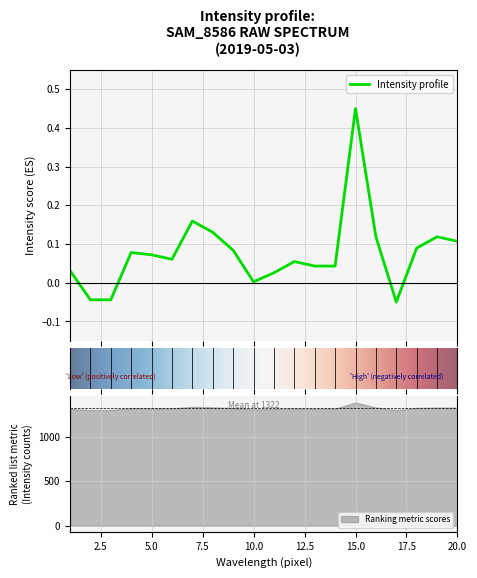

Where is the data nearest to the value 0?

10